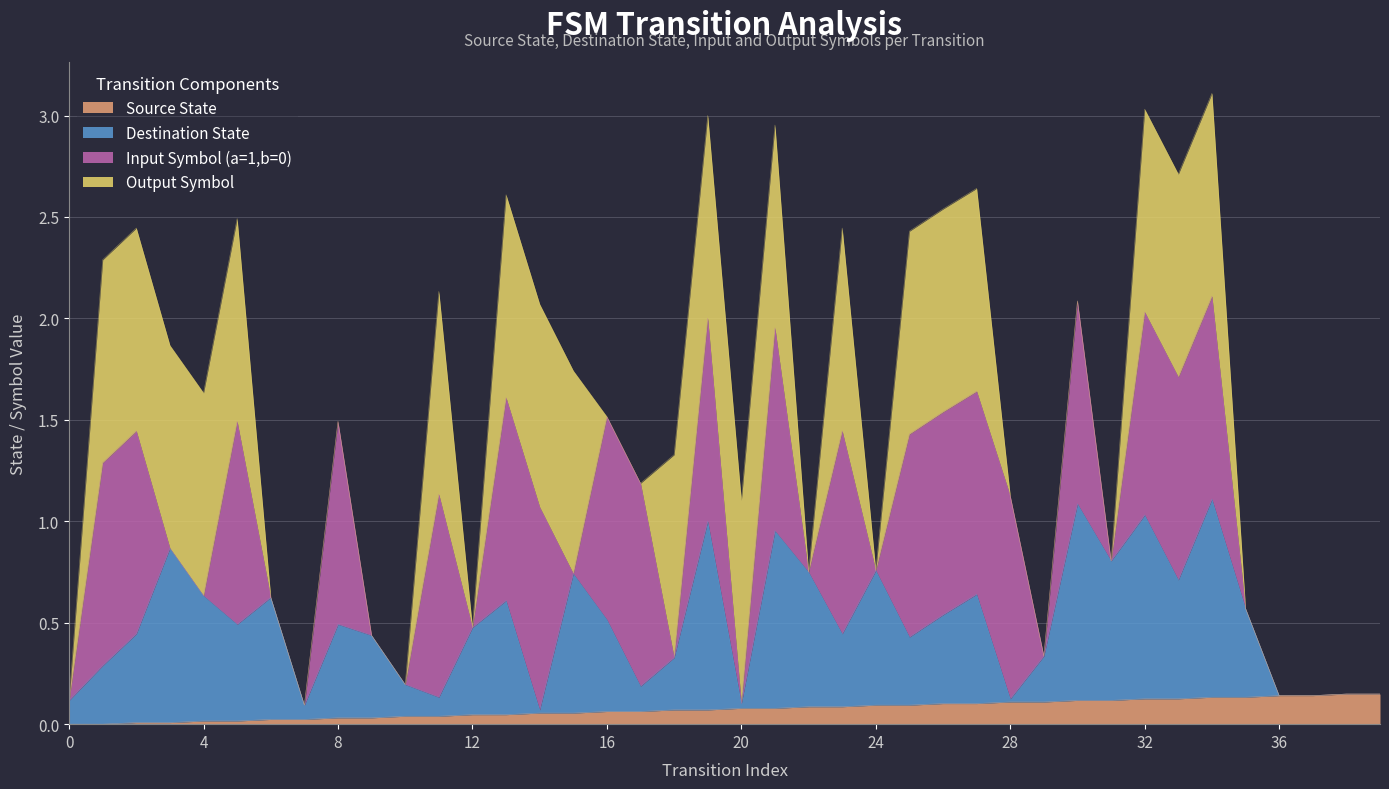

True or false: destination_state and source_state intersect in this chart.

False